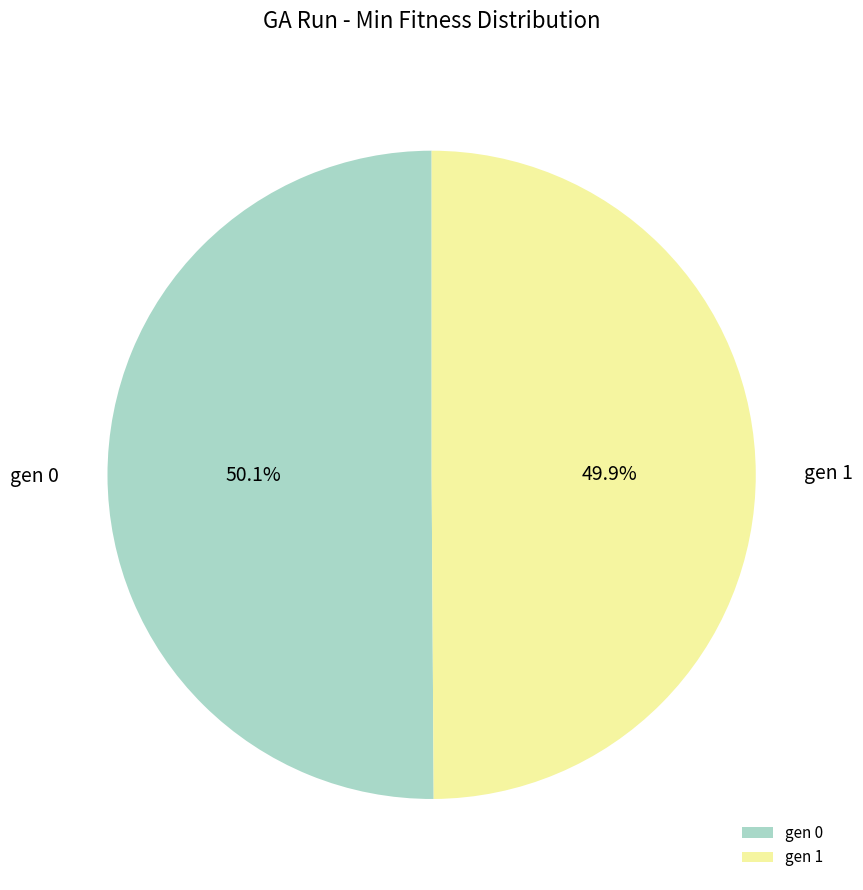

What is the ratio of the value at gen 0 to the value at gen 1?

1.0